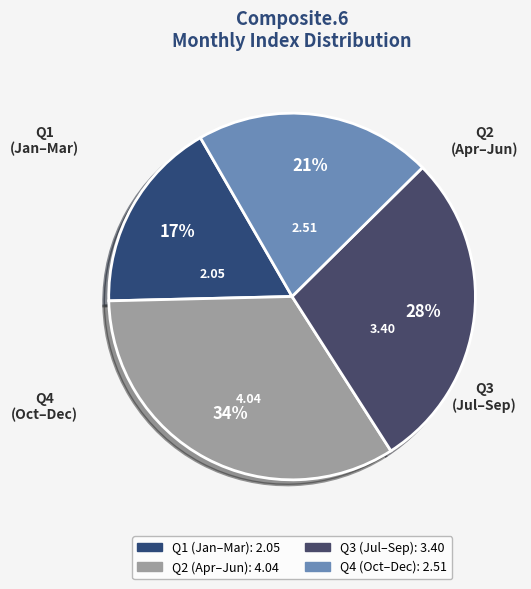

How many slices are in this pie chart?

4